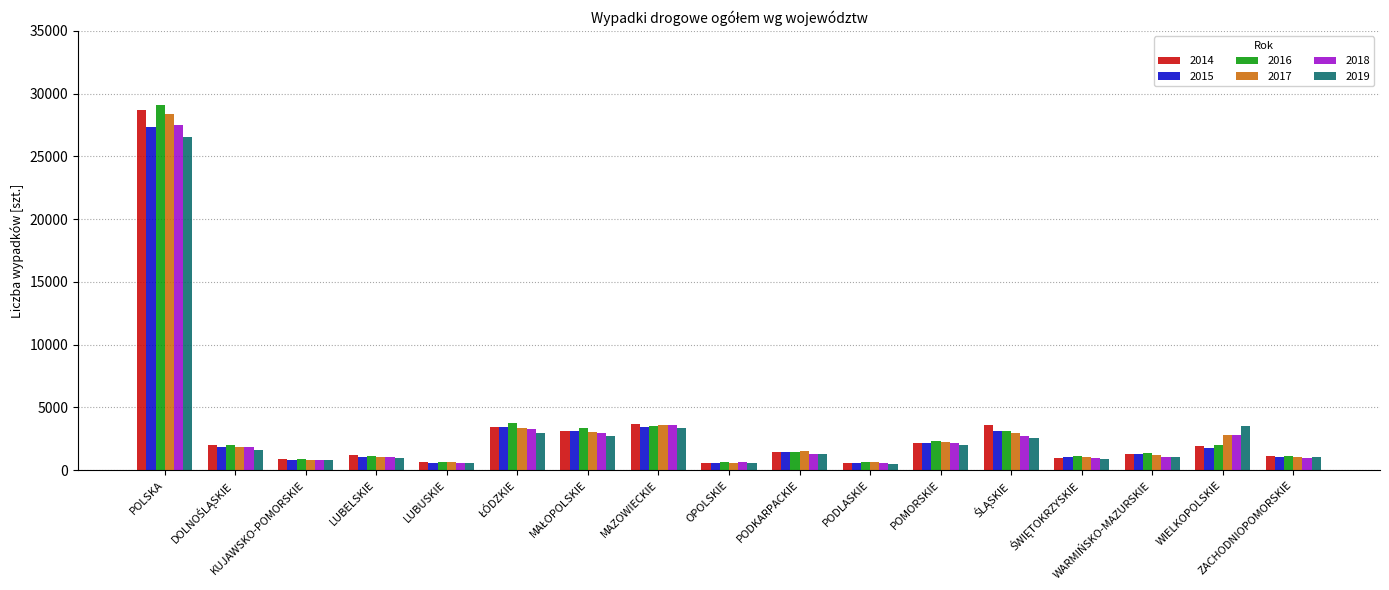

The 2017 series shows 28359 at POLSKA. True or false?

True